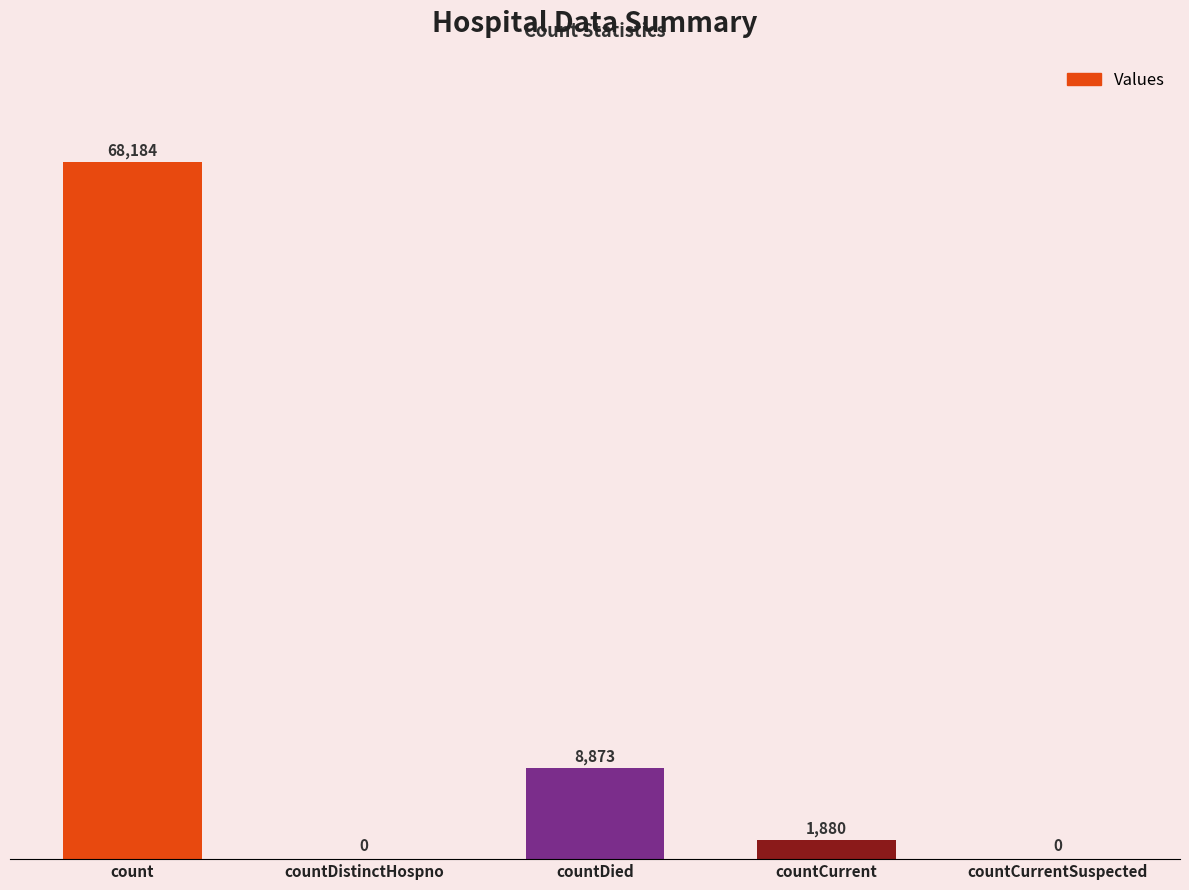

Which has a higher value, count or countCurrentSuspected?

count